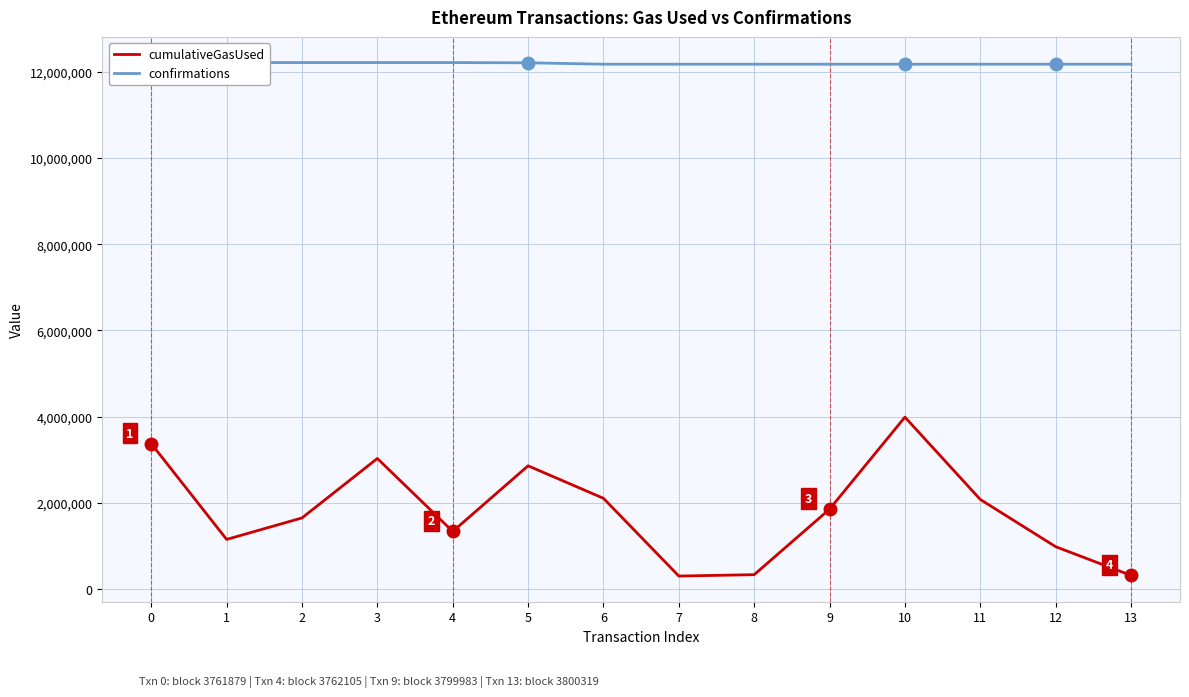

What is the total value across all series at 9?

14029722